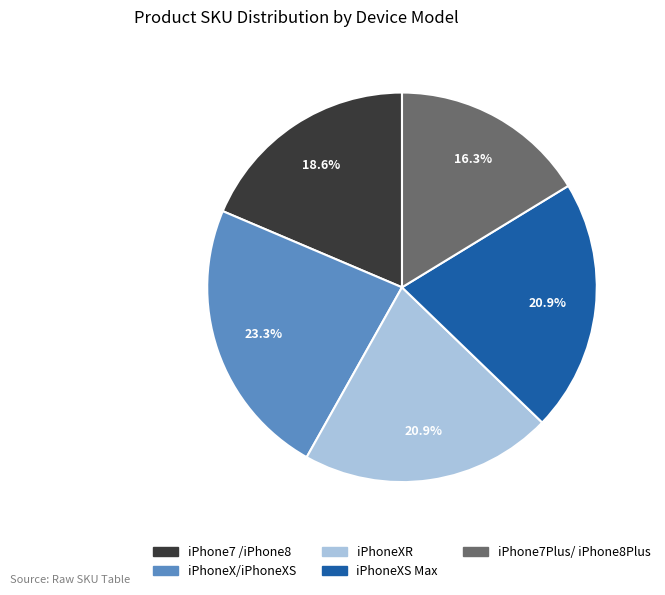

To the nearest percent, what is the difference between the largest and smallest slice percentages?

7%